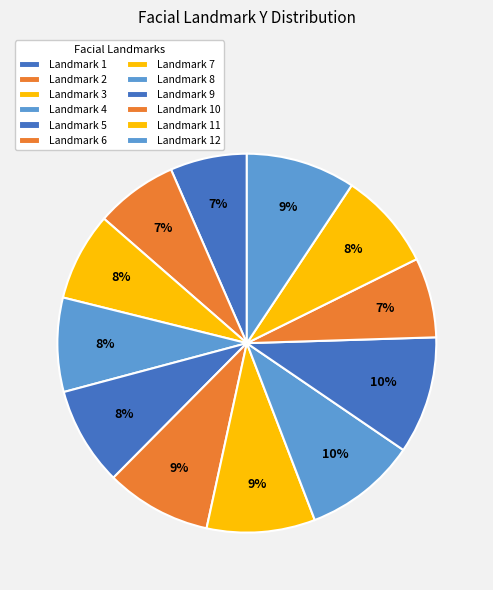

Which category has the smallest portion of the pie?

1